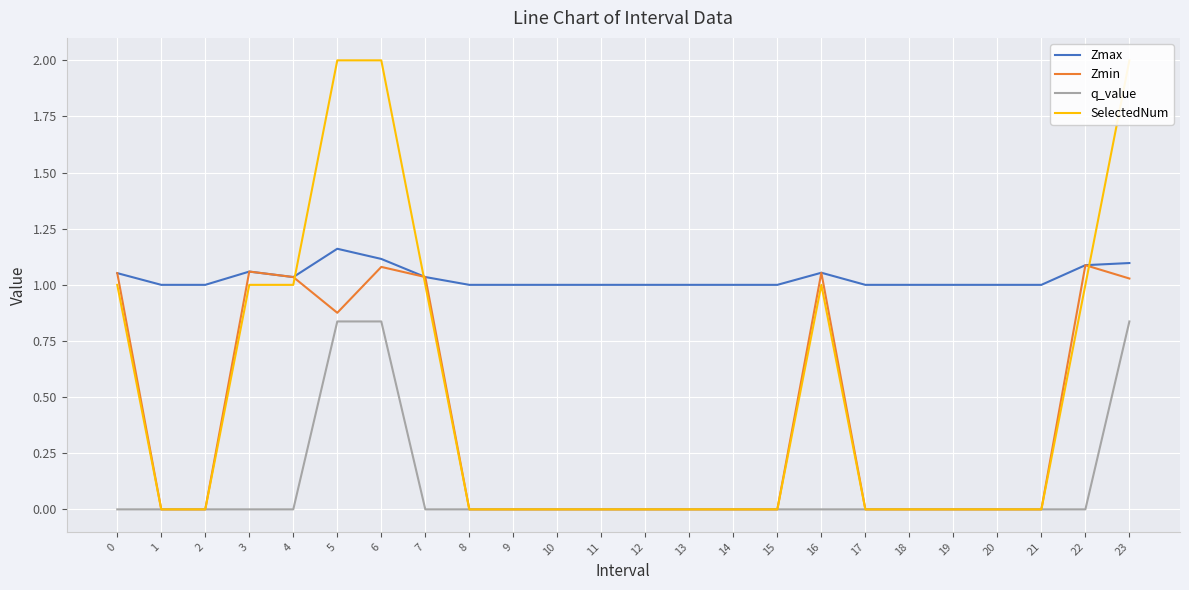

True or false: q_value and Zmin intersect in this chart.

False